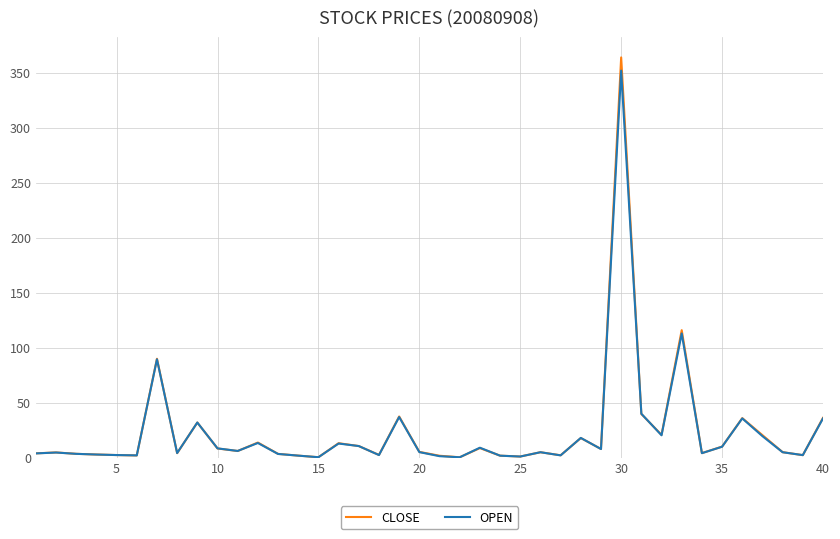

What is the maximum value shown in the chart?

364.0